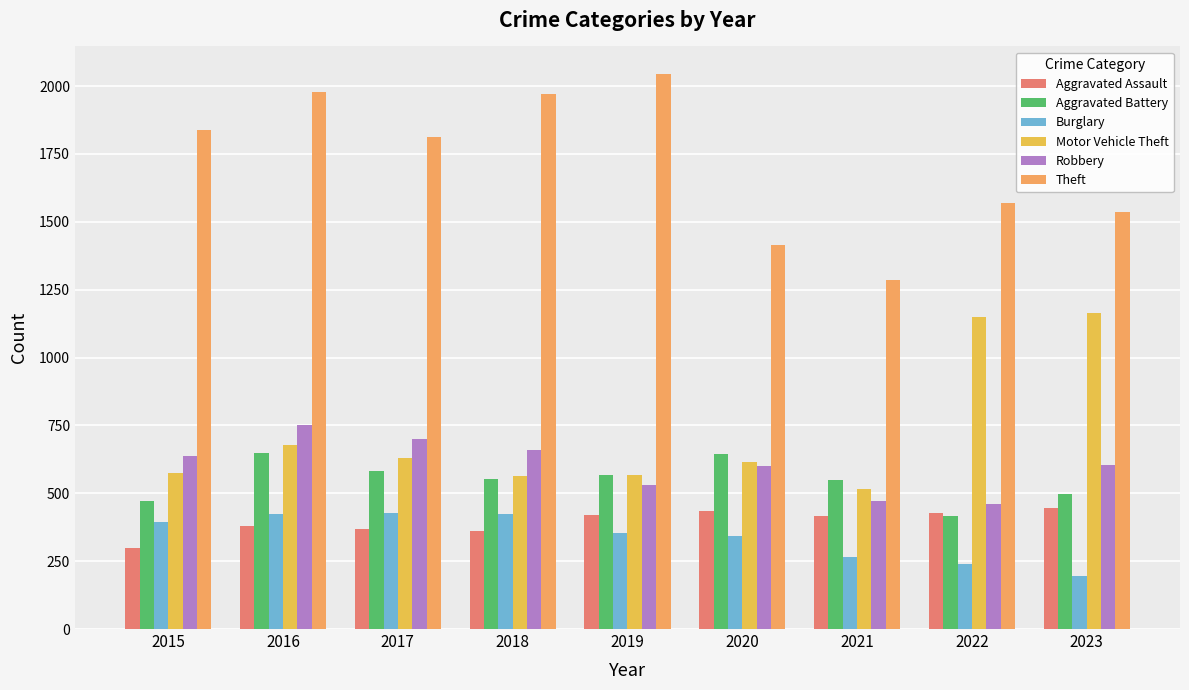

Where is Theft nearest to the value 1665?

2022